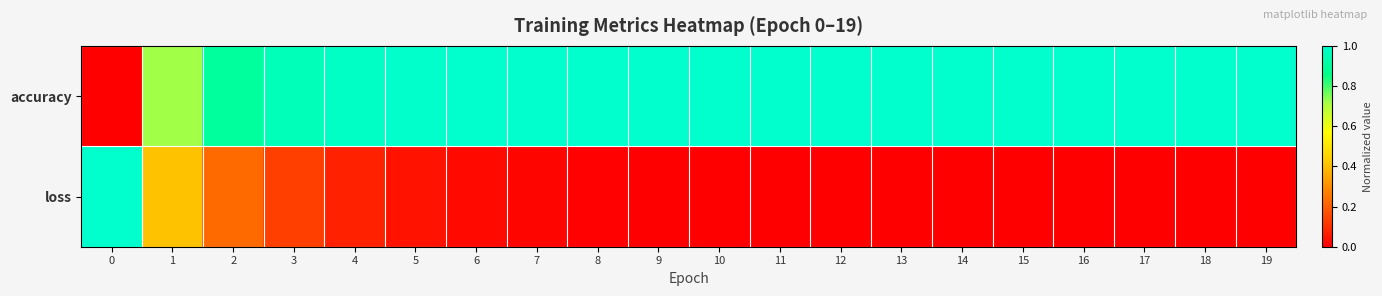

Reading right to left, list all the values displayed in this chart.

accuracy: 19=1.0	18=1.0	17=1.0	16=1.0	15=1.0	14=1.0	13=1.0	12=1.0	11=1.0	10=1.0	9=1.0	8=1.0	7=1.0	6=1.0	5=1.0	4=1.0	3=1.0	2=0.9	1=0.7	0=0.0
loss: 19=0.0	18=0.0	17=0.0	16=0.0	15=0.0	14=0.0	13=0.0	12=0.0	11=0.0	10=0.0	9=0.0	8=0.0	7=0.0	6=0.0	5=0.0	4=0.1	3=0.1	2=0.2	1=0.4	0=1.0